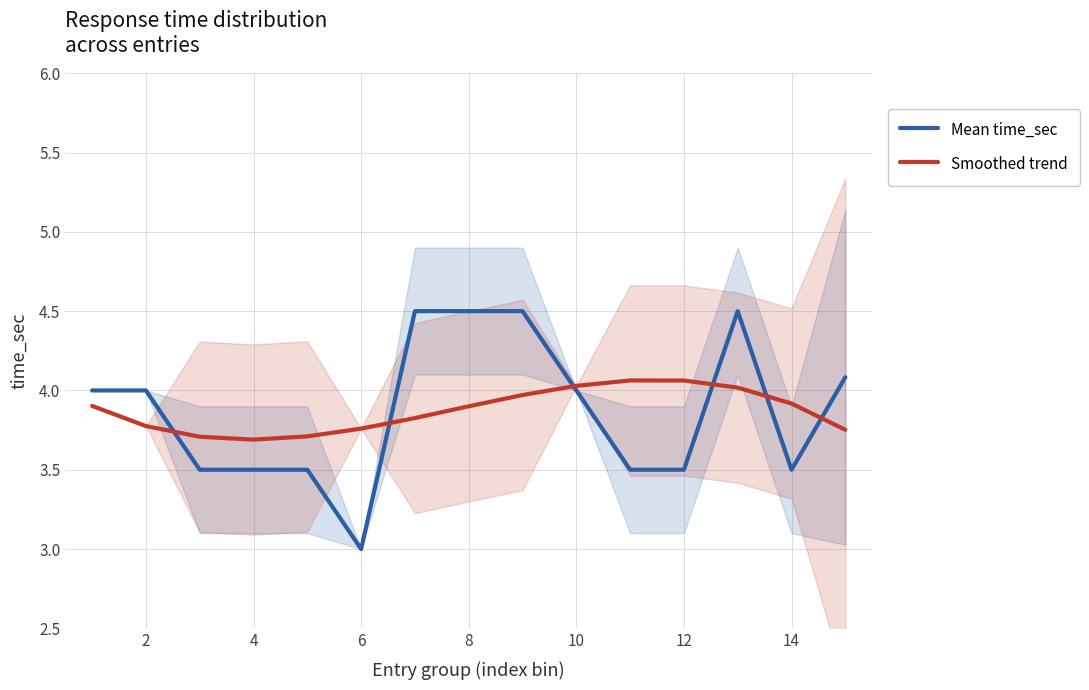

Is it true that Smoothed trend equals 6.6 at 14?

False